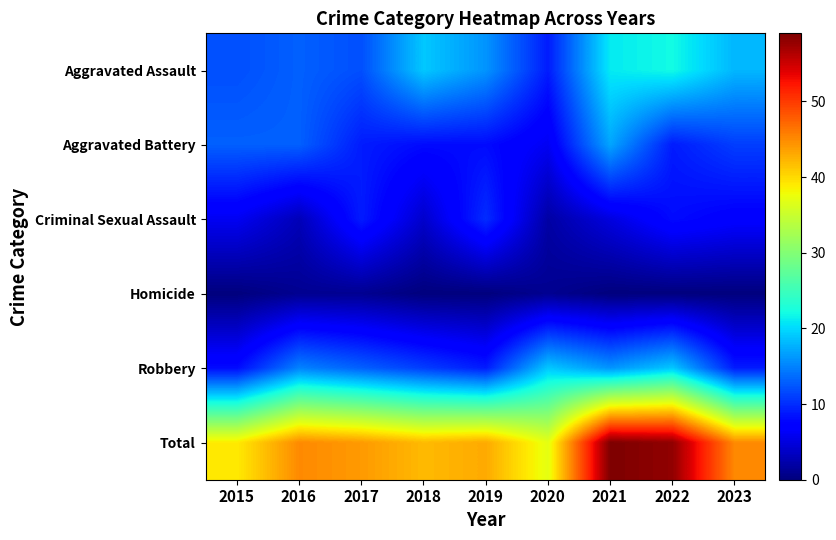

What is the total value across all series at 2017?

88